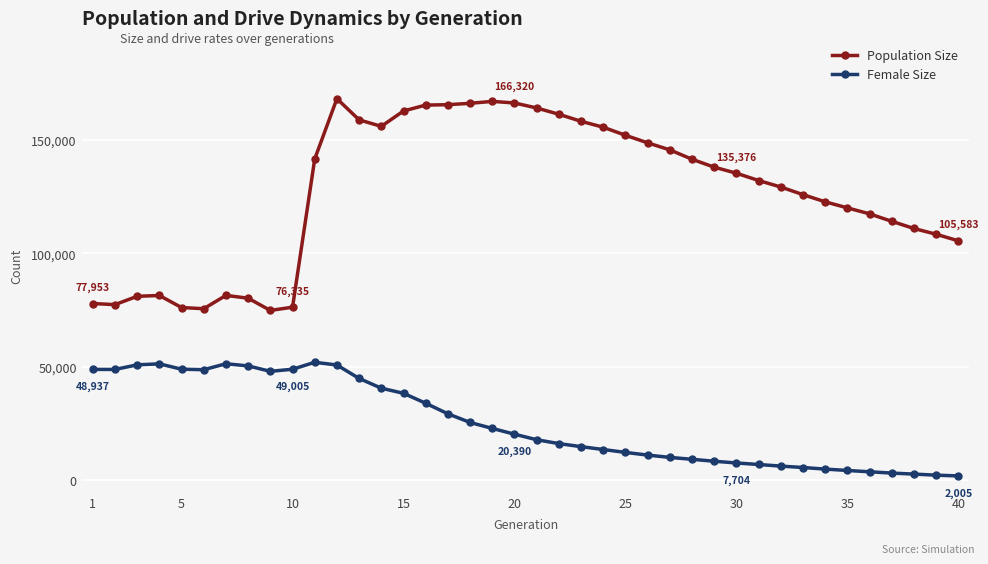

What are all the series names shown in the legend?

Population Size, Female Size